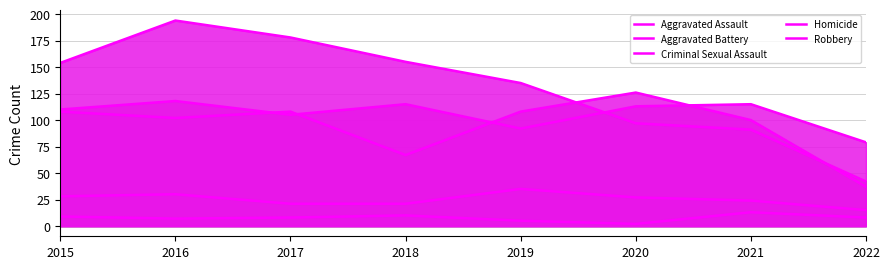

At which label is Criminal Sexual Assault closest to 25?

2021